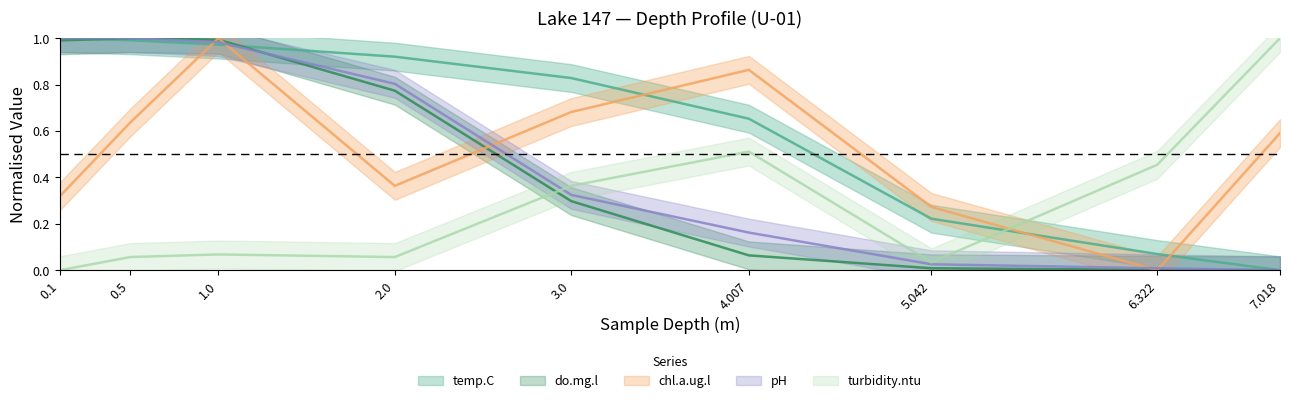

Does the chart have visible grid lines?

No